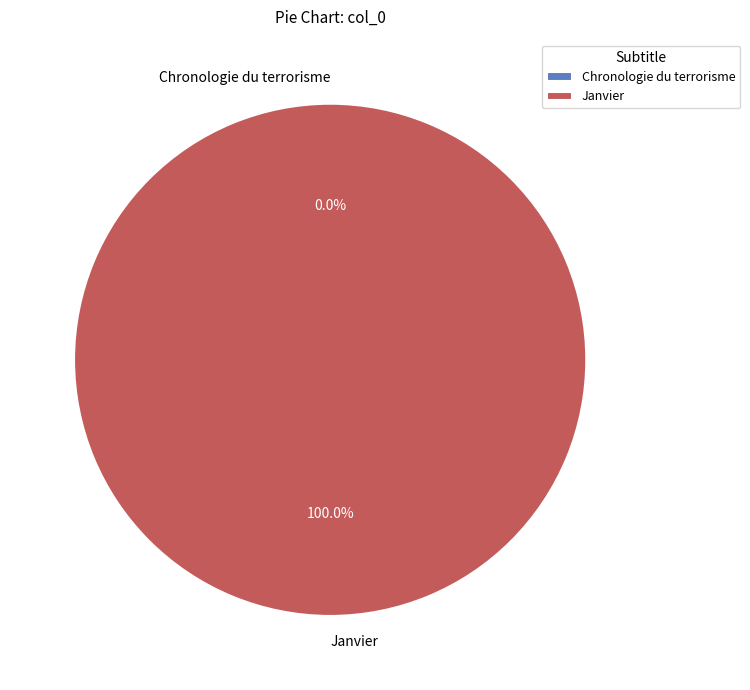

To the nearest percent, what is the combined percentage of Janvier and Chronologie du terrorisme?

100%